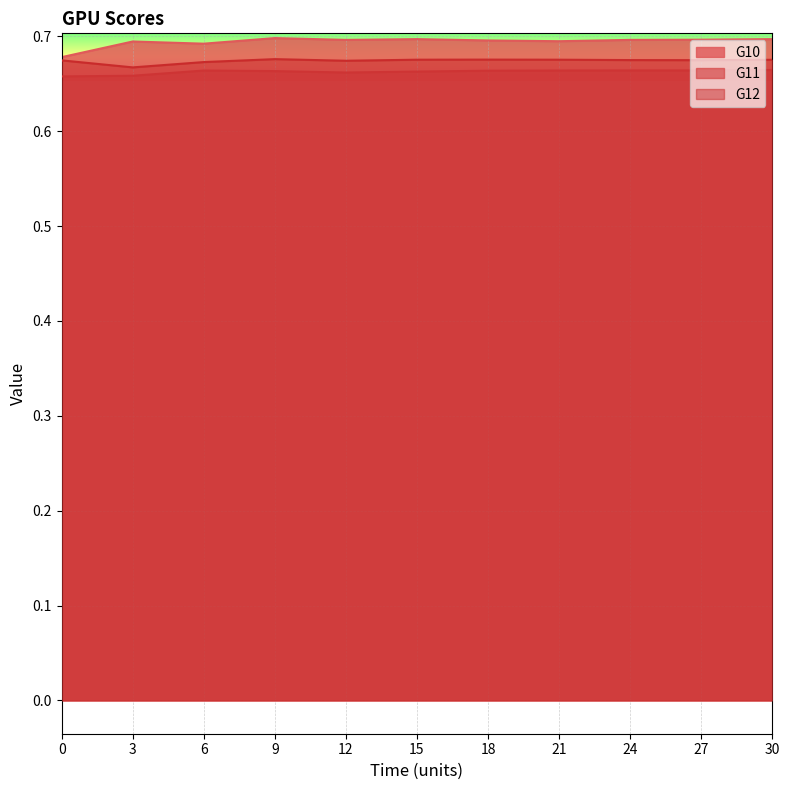

What is the minimum value for G11?

0.7